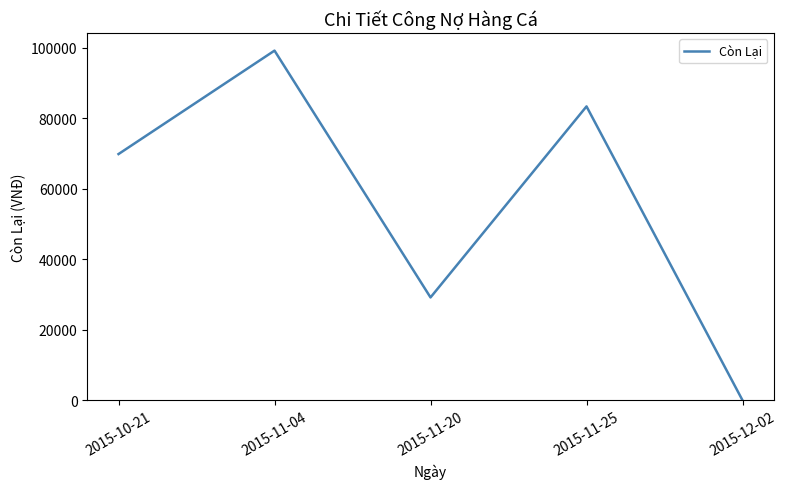

The value at 2015-11-25 is 52795. True or false?

False